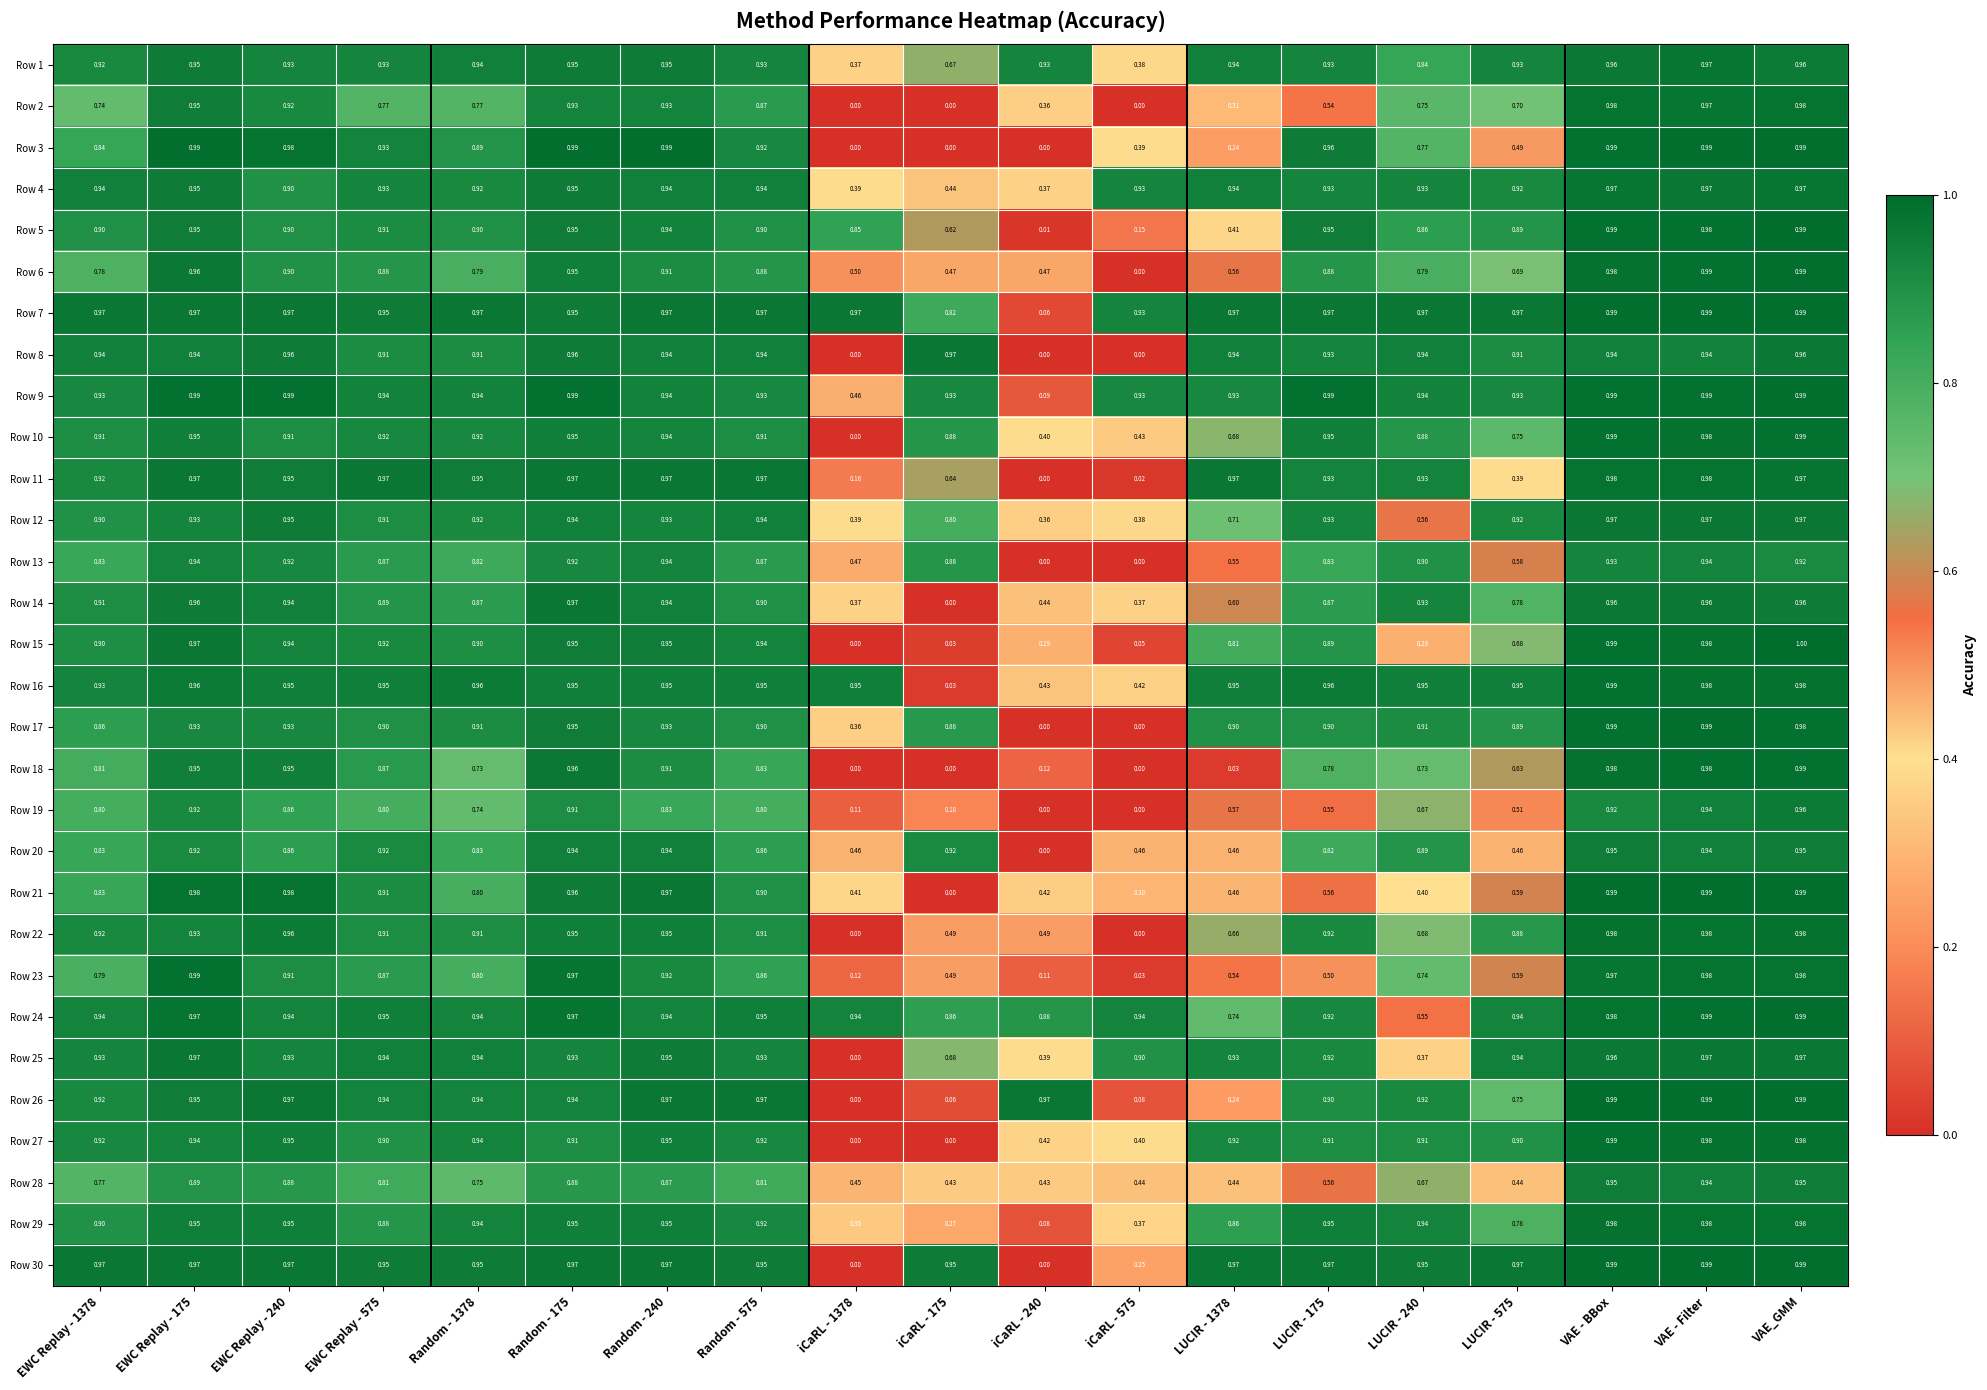

At which category is the sum across all series the highest?

VAE_GMM